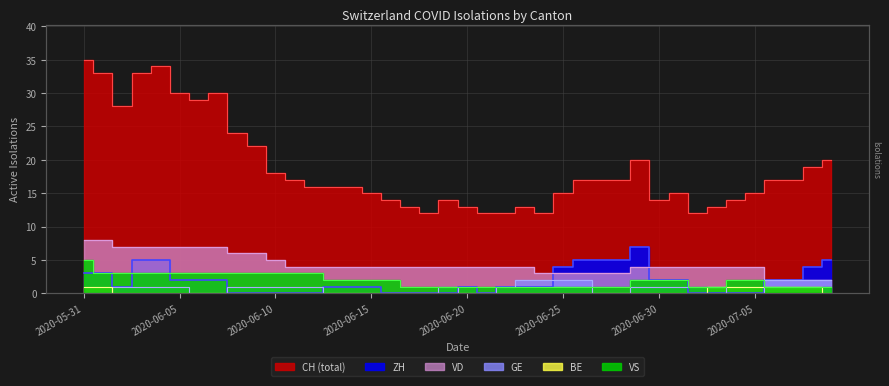

What is the label of the 25th point from the left?

2020-06-24